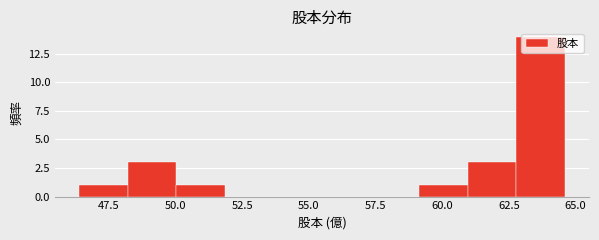

Read against the x-axis, roughly where is the centre of the tallest bar?

63.5